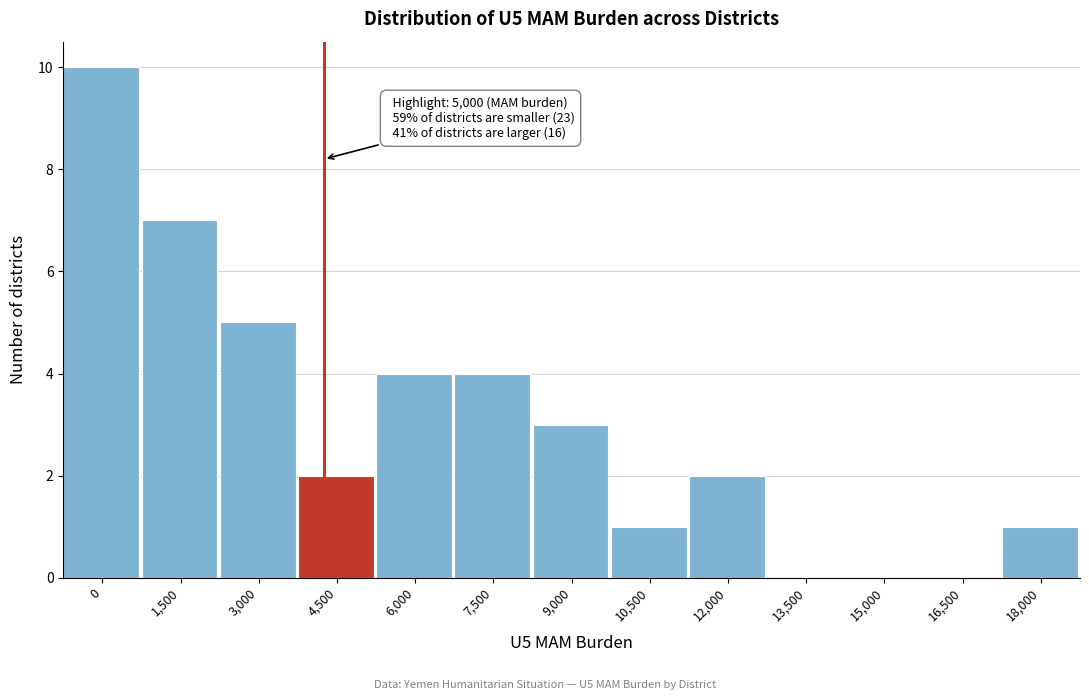

Reading left to right, what are all the values shown in this chart?

0=10	1,500=7	3,000=5	4,500=2	6,000=4	7,500=4	9,000=3	10,500=1	12,000=2	13,500=0	15,000=0	16,500=0	18,000=1